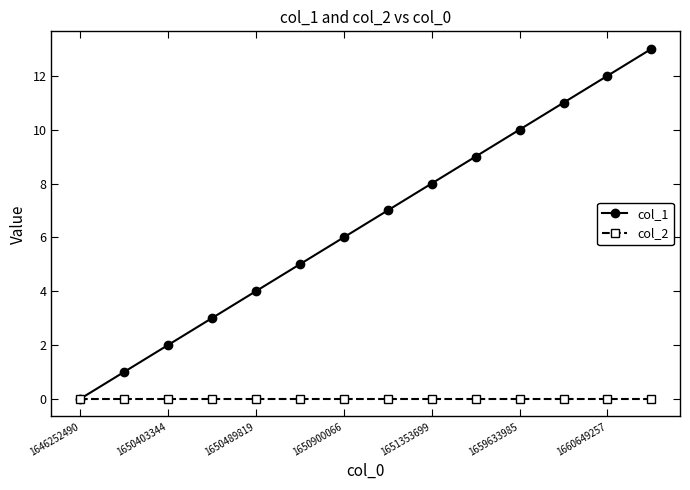

Count the number of data series in this chart.

2